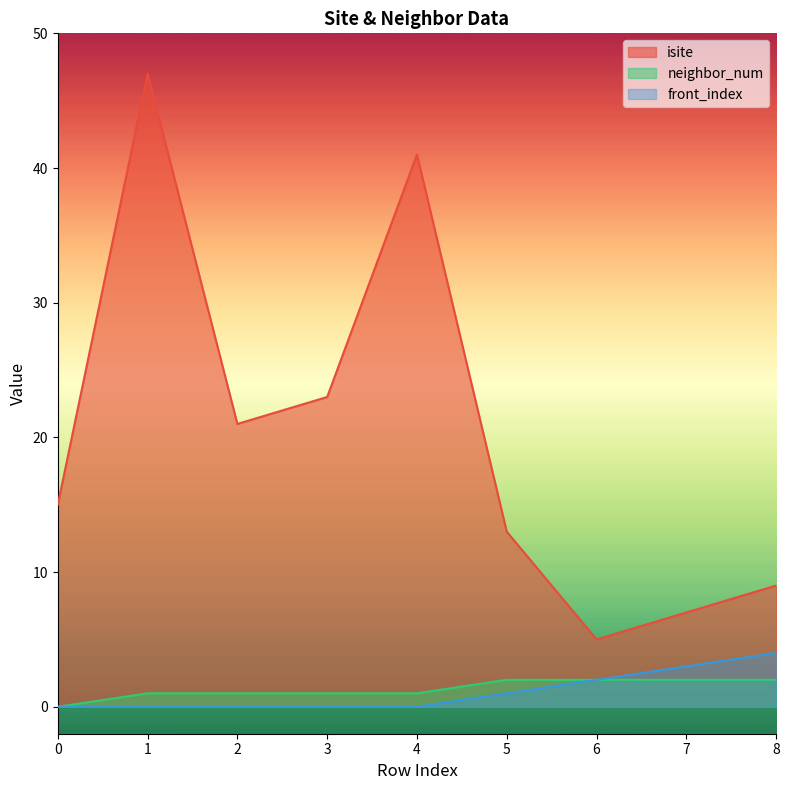

List the series in order of their peak value, highest first.

isite, front_index, neighbor_num